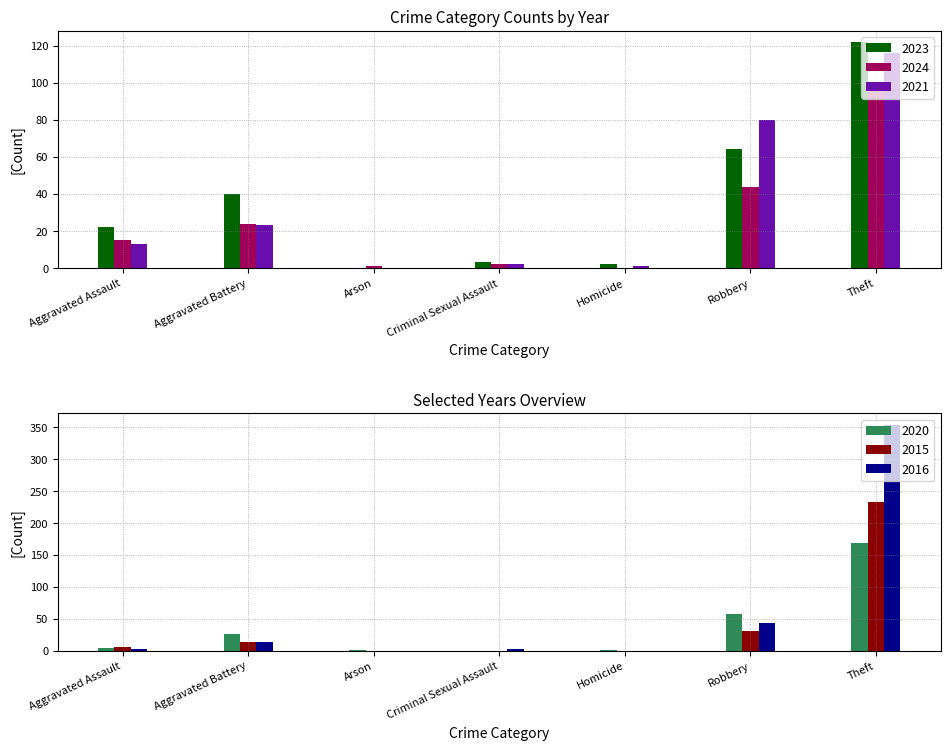

How many values in the 2015 series exceed 6?

3